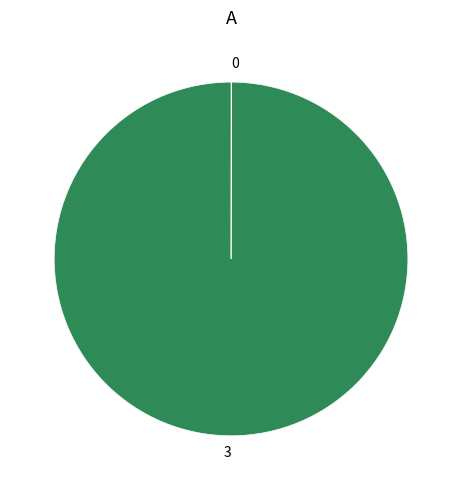

Does 3 represent more than half of the total?

Yes